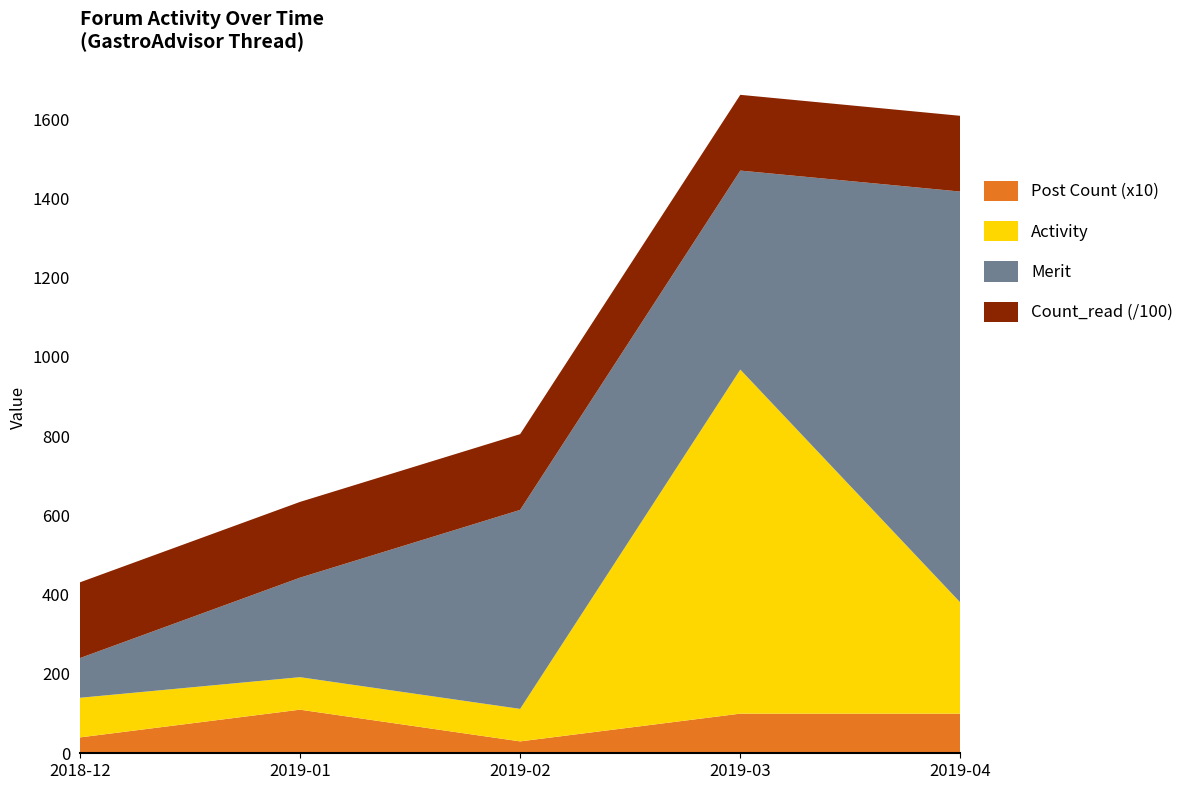

Reading left to right, transcribe all the data shown in this chart.

Activity: 2018-12=100	2019-01=82	2019-02=82	2019-03=868	2019-04=280
Merit: 2018-12=100	2019-01=251	2019-02=502	2019-03=502	2019-04=1037
Count_read: 2018-12=19111	2019-01=19111	2019-02=19111	2019-03=19111	2019-04=19111
id_count: 2018-12=4	2019-01=11	2019-02=3	2019-03=10	2019-04=10